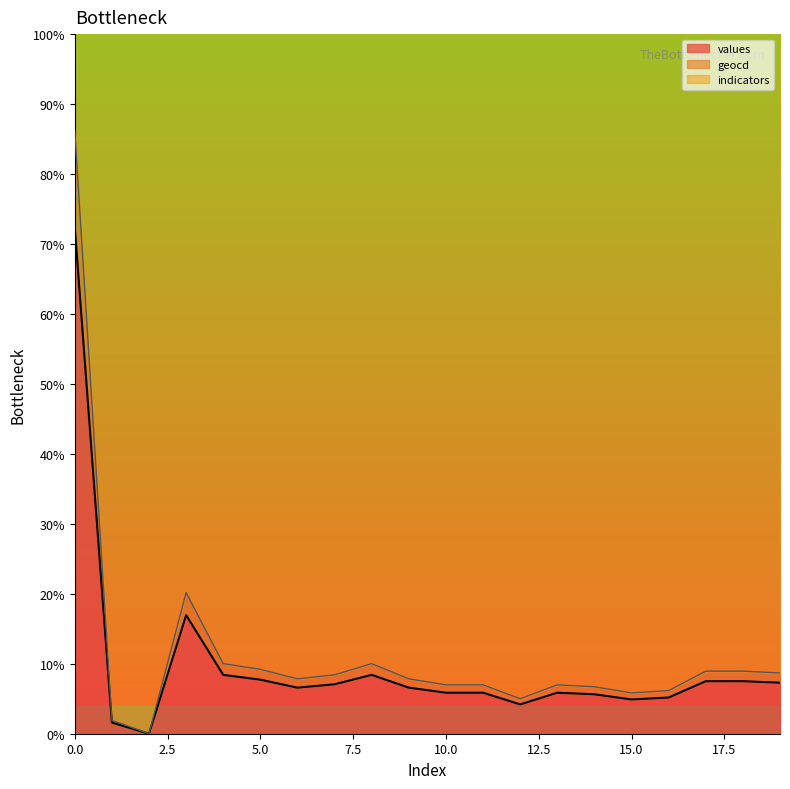

What is the difference between the values values at 17 and 19?

0.2